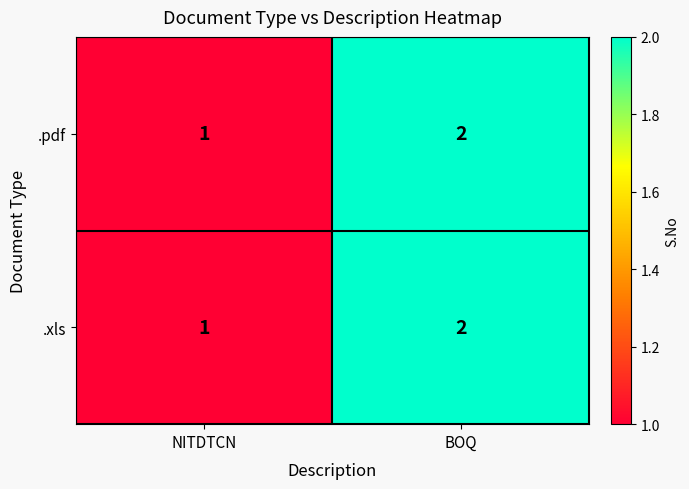

What is the sum of all .xls values?

3